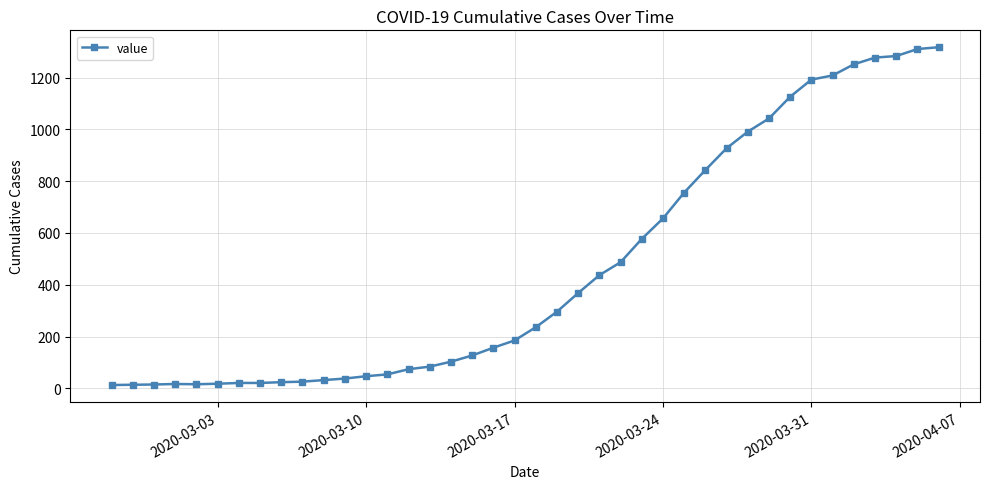

What is the difference between the maximum and second lowest values?

1303